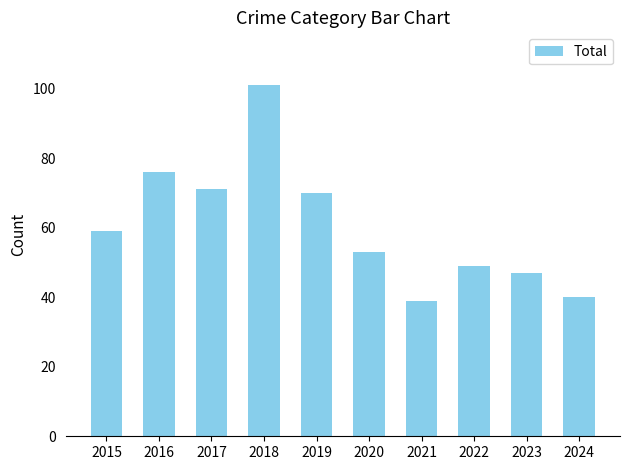

Which category has the lowest value across all series?

2021